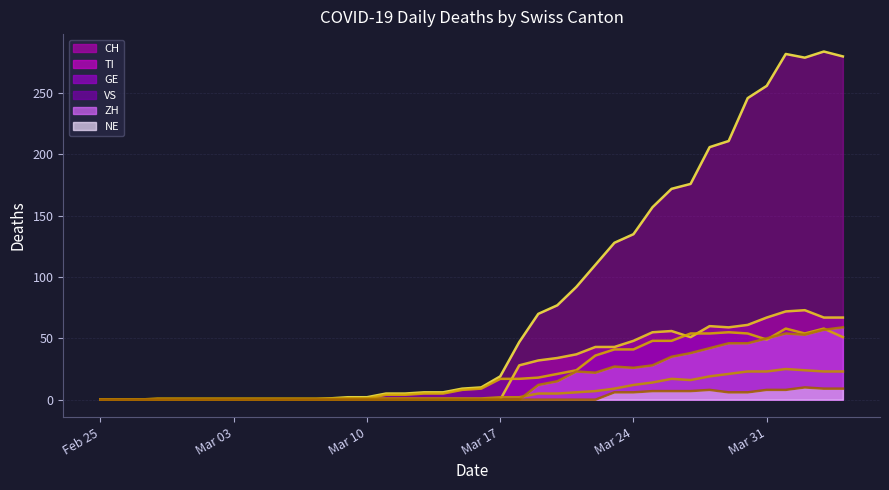

At 2020-02-27, list the series in order from smallest to largest.

CH, TI, GE, VS, ZH, NE